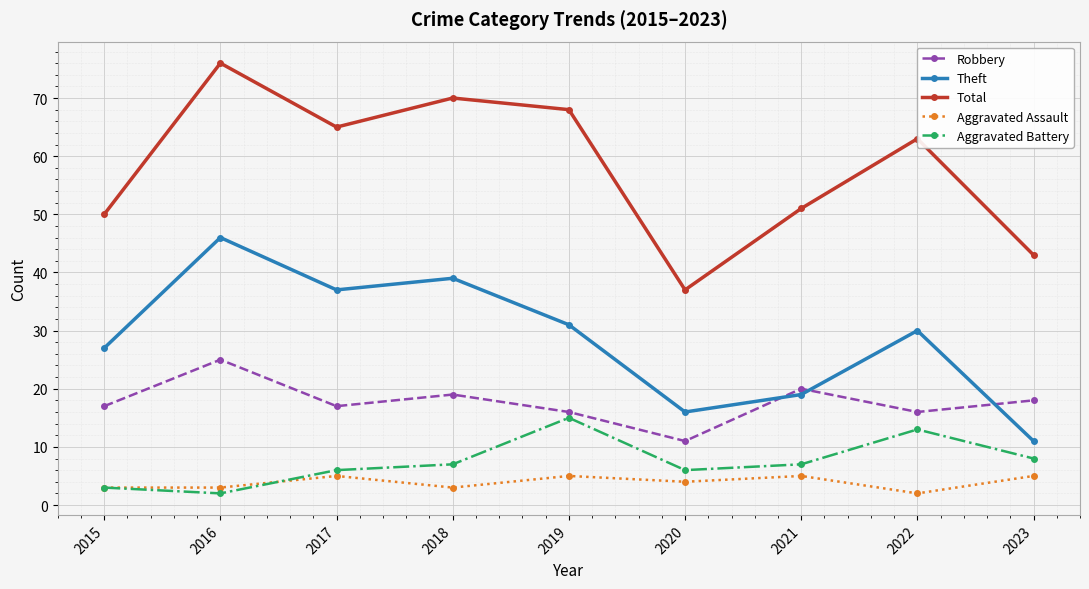

Is it true that Theft equals 14 at 2015?

False